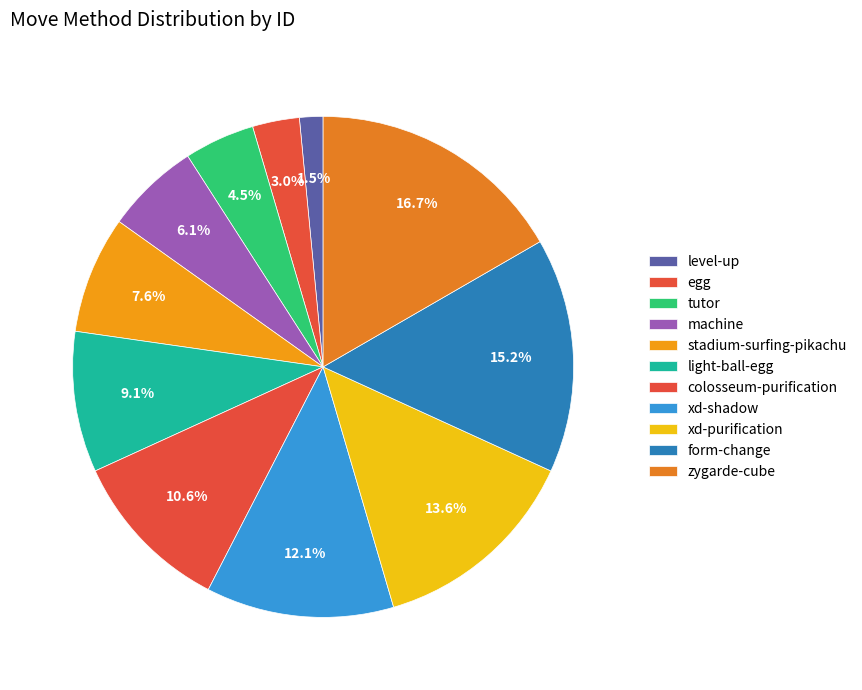

How many segments does this pie chart have?

11